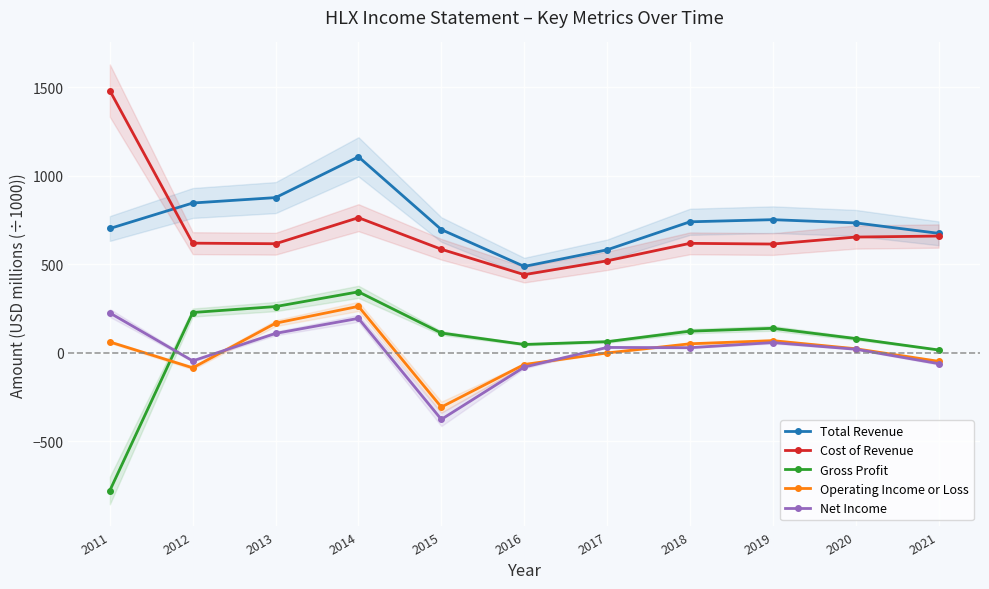

What is the difference between the maximum and minimum values in the Gross Profit series?

1123.2